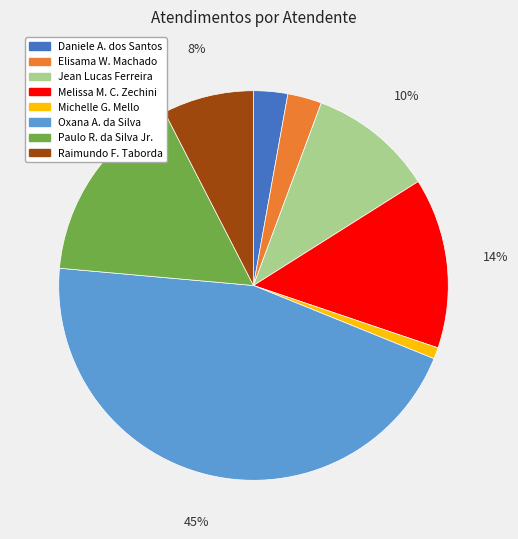

Count the number of slices in the pie.

8